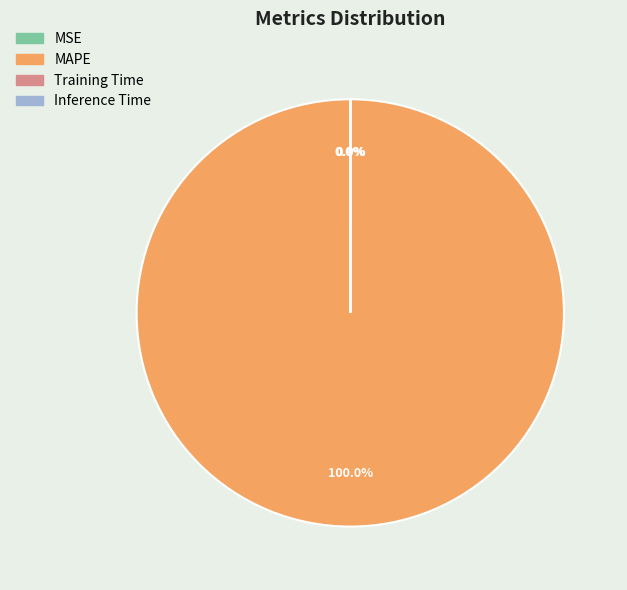

Which category has the biggest portion of the pie?

MAPE